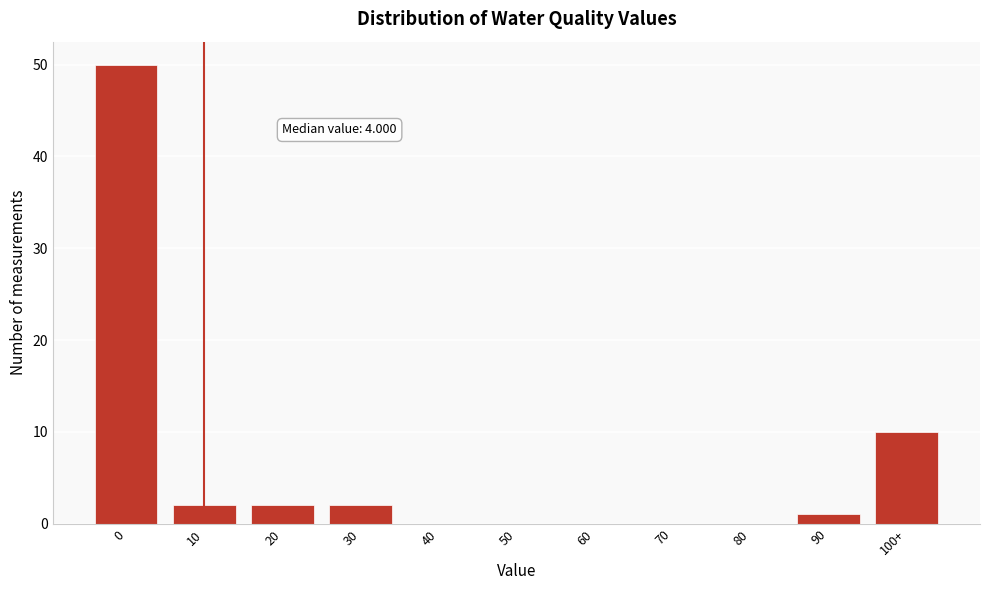

Reading left to right, transcribe all the data shown in this chart.

0=50	10=2	20=2	30=2	40=0	50=0	60=0	70=0	80=0	90=1	100+=10